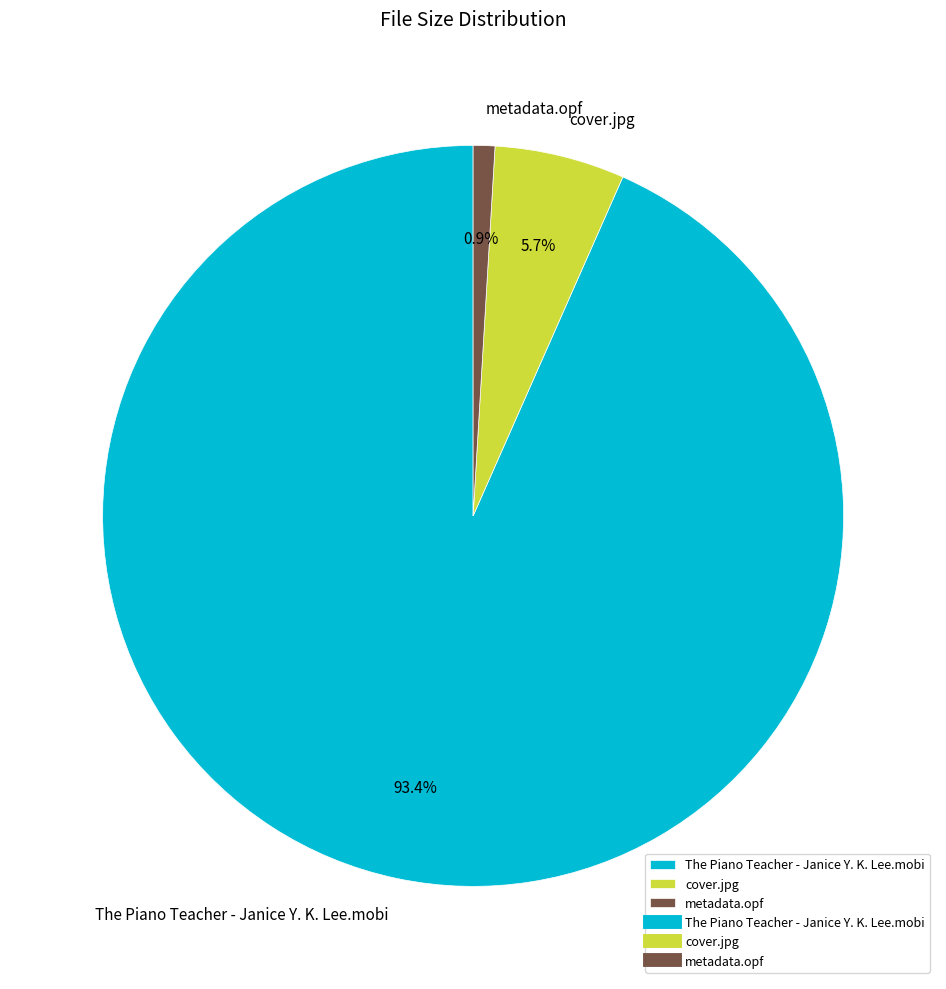

How much of the chart is everything except cover.jpg?

94.3%